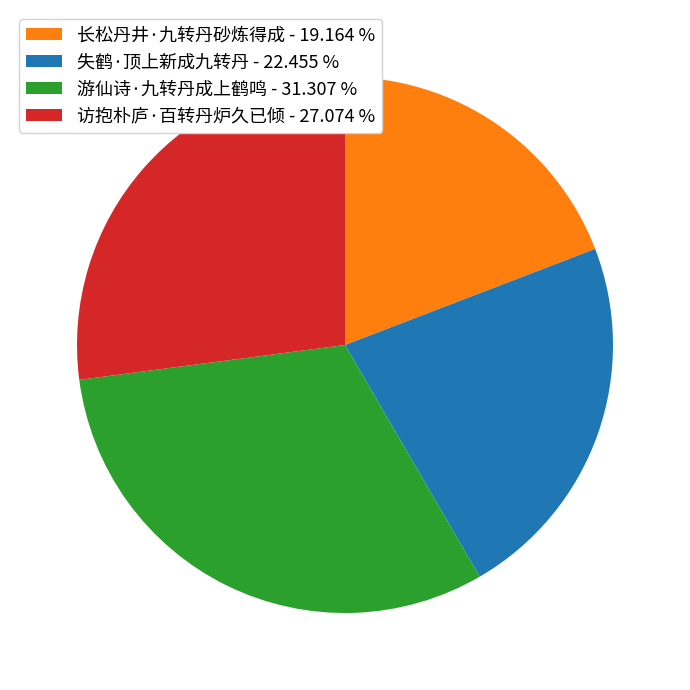

Is 游仙诗·九转丹成上鹤鸣 - 31.307 % the majority of the pie?

No